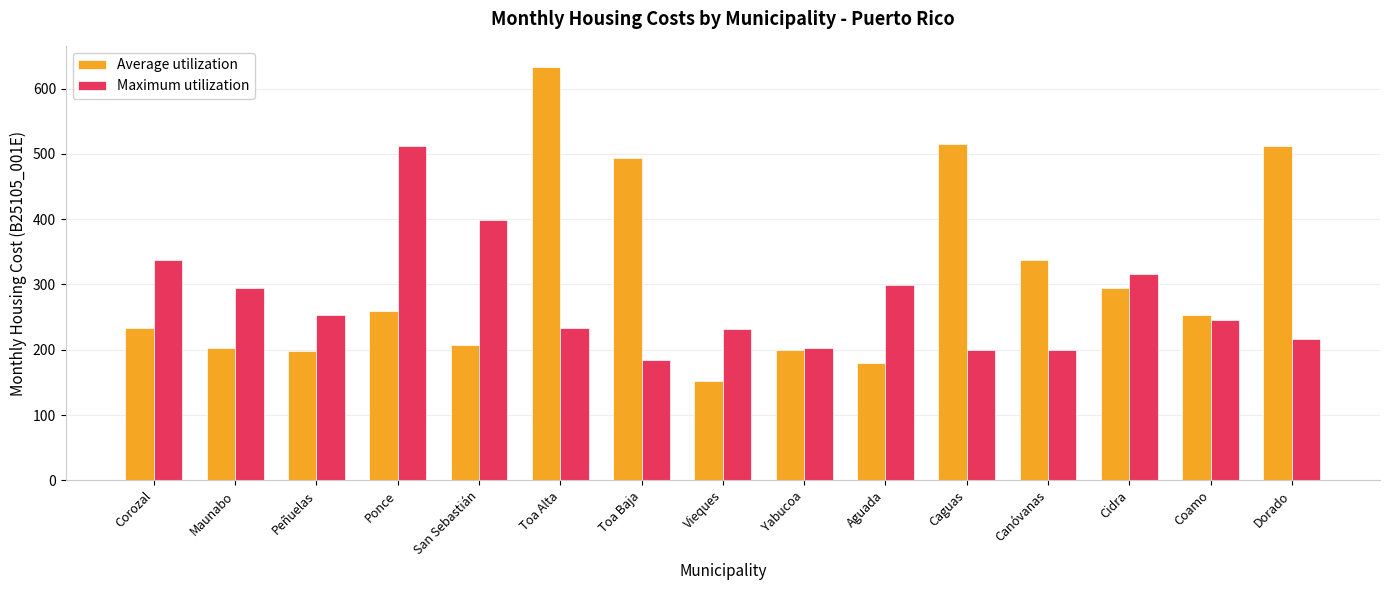

At which category does the chart reach its peak across all series?

Toa Alta